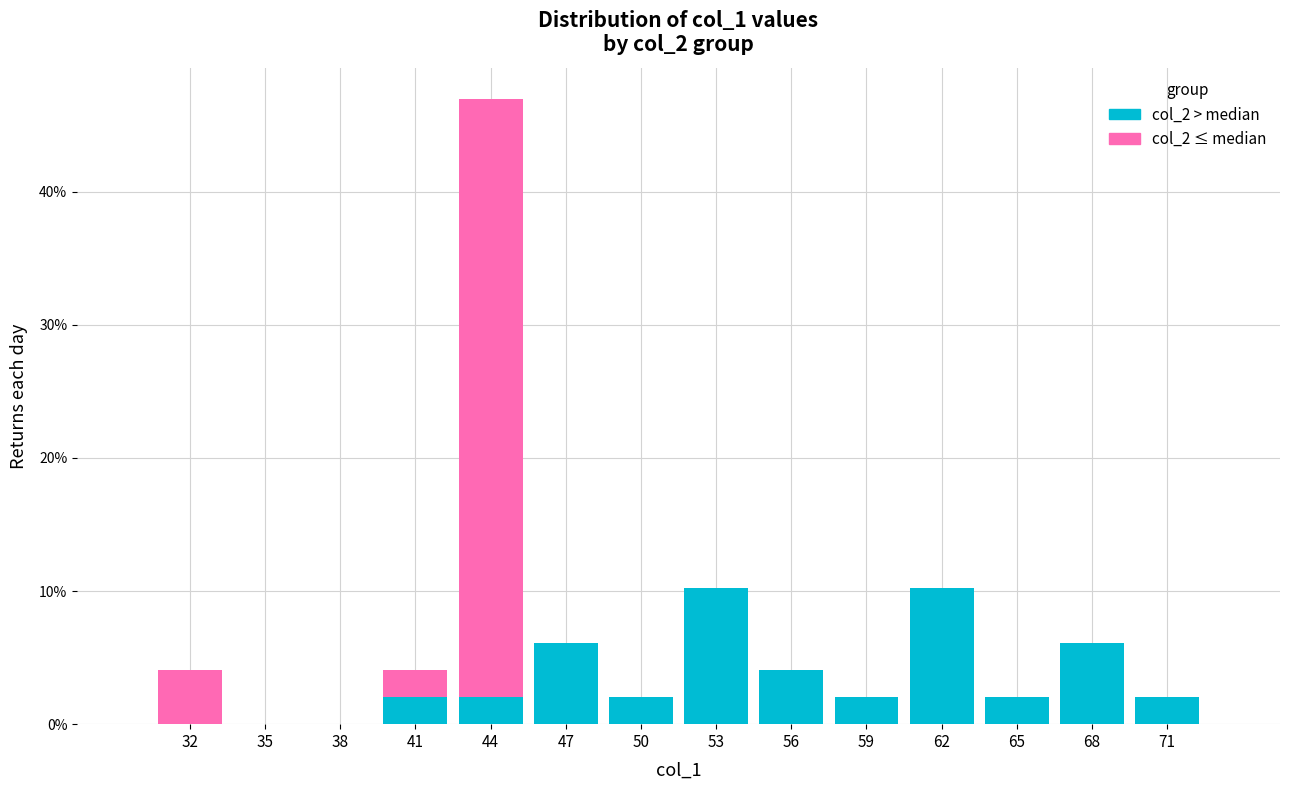

Reading right to left, list the values for the col_2 > median series.

71=2.0	68=6.1	65=2.0	62=10.2	59=2.0	56=4.1	53=10.2	50=2.0	47=6.1	44=2.0	41=2.0	38=0.0	35=0.0	32=0.0